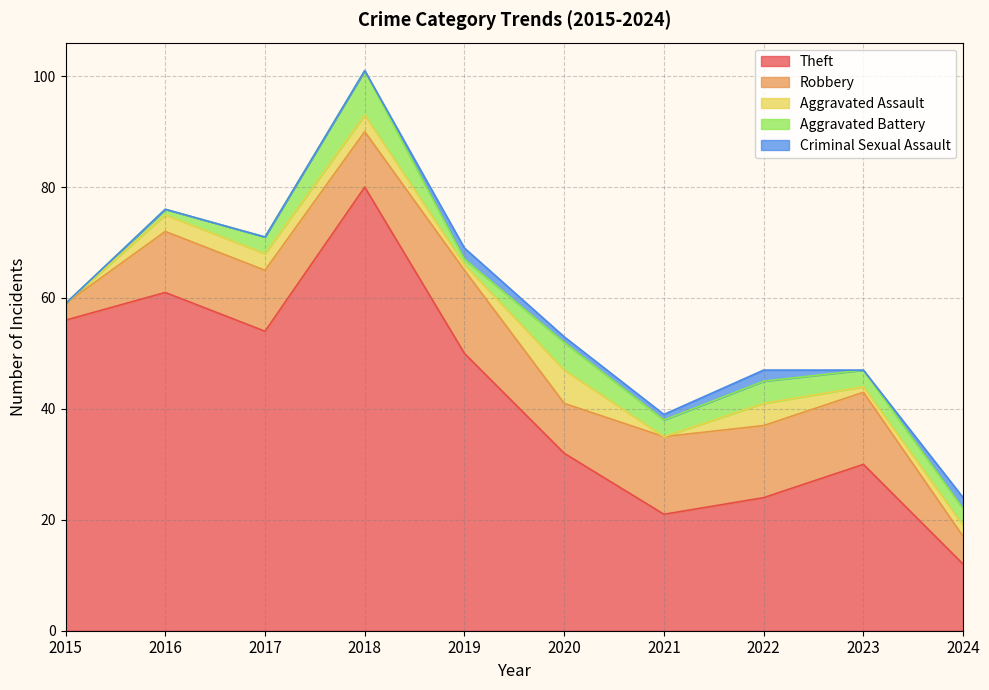

What is the minimum value for Theft?

12